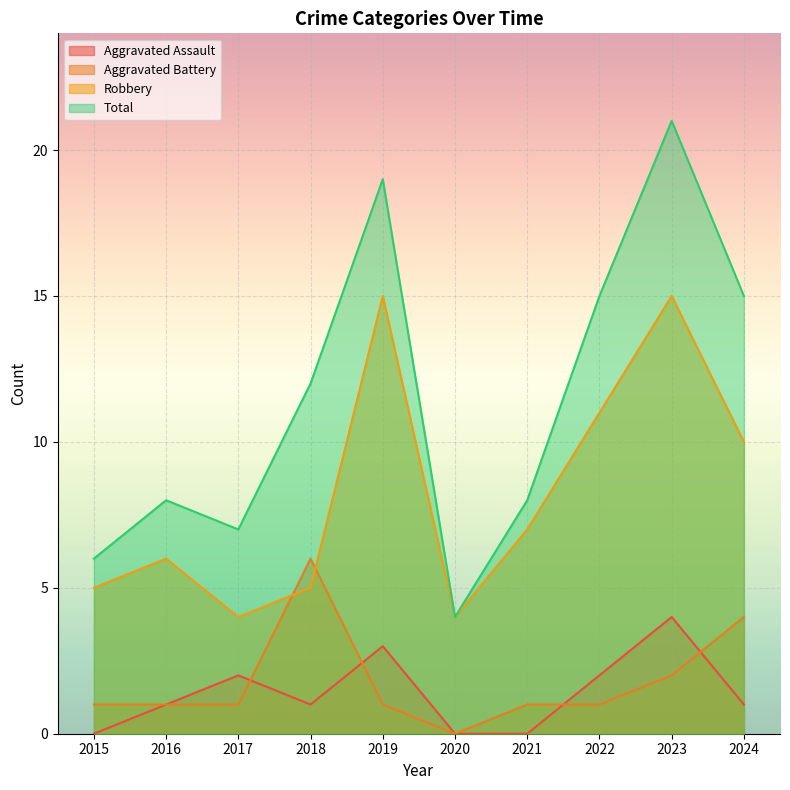

Reading left to right, extract all data points from this chart.

Aggravated Assault: 2015=0	2016=1	2017=2	2018=1	2019=3	2020=0	2021=0	2022=2	2023=4	2024=1
Aggravated Battery: 2015=1	2016=1	2017=1	2018=6	2019=1	2020=0	2021=1	2022=1	2023=2	2024=4
Robbery: 2015=5	2016=6	2017=4	2018=5	2019=15	2020=4	2021=7	2022=11	2023=15	2024=10
Total: 2015=6	2016=8	2017=7	2018=12	2019=19	2020=4	2021=8	2022=15	2023=21	2024=15